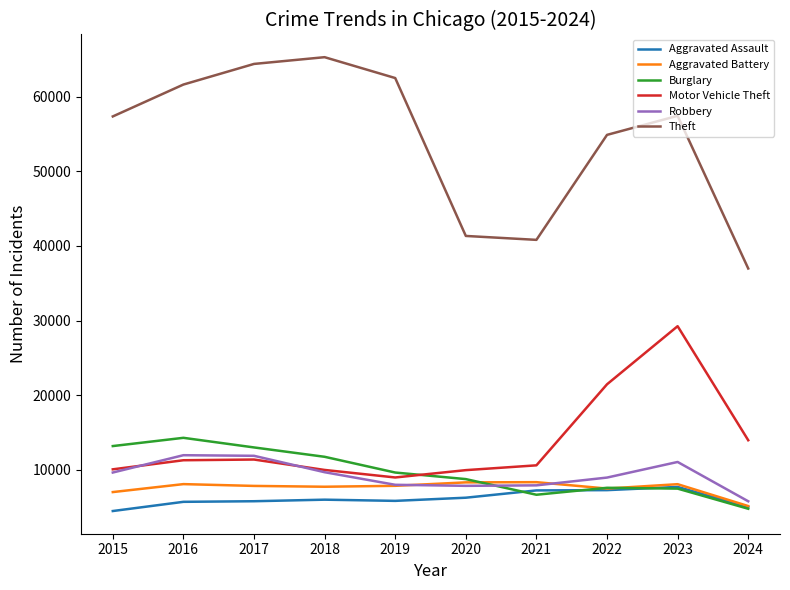

True or false: Burglary and Theft cross at least once.

False